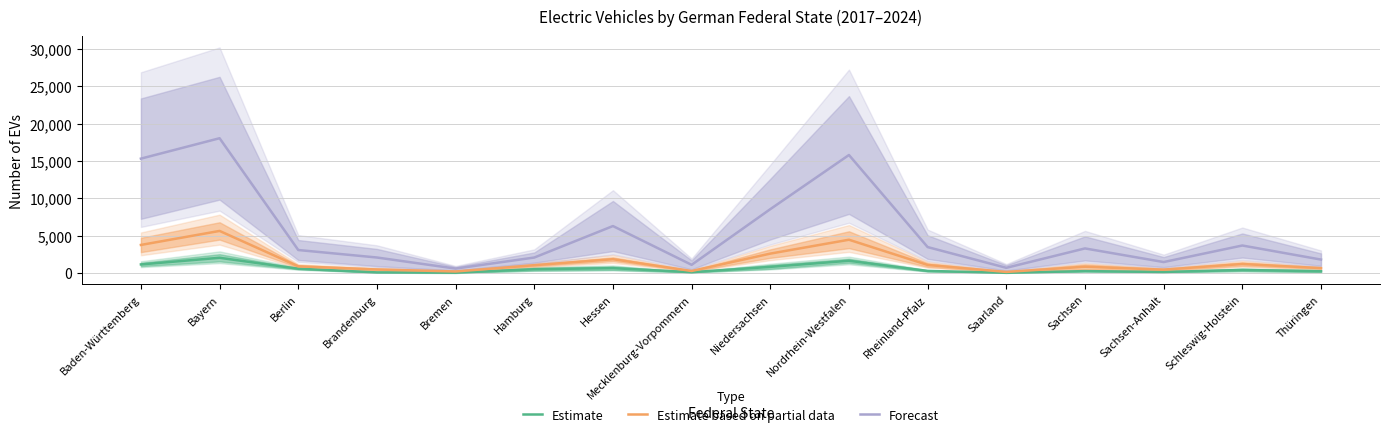

What is the minimum value shown in the chart?

29.0